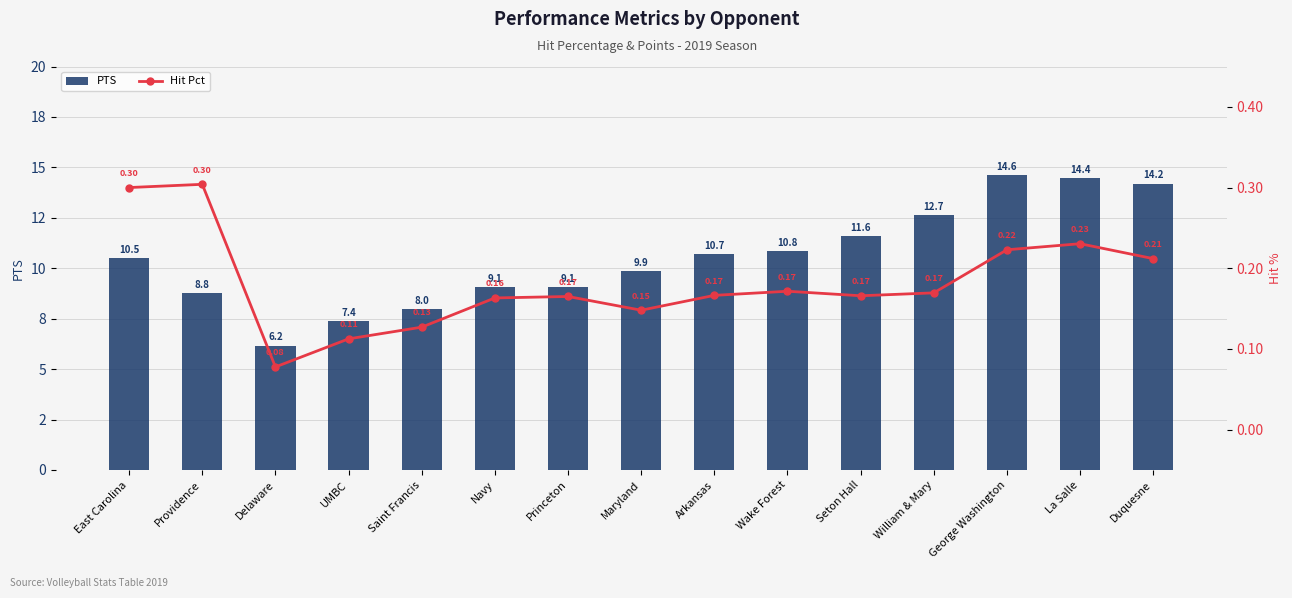

What is the average value of the Hit Pct series?

0.2